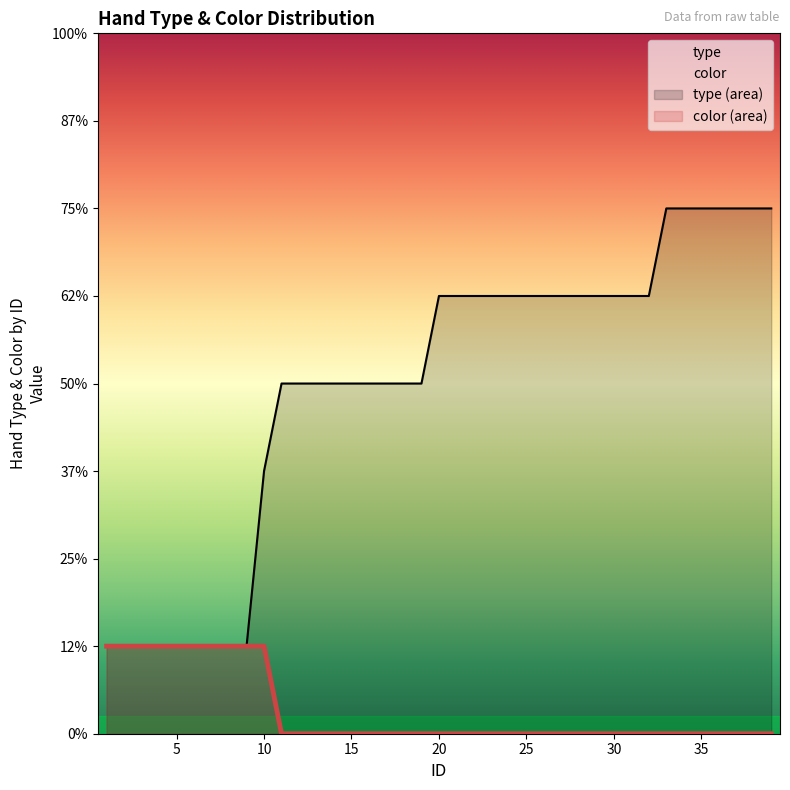

Which series has the largest total across all categories?

type